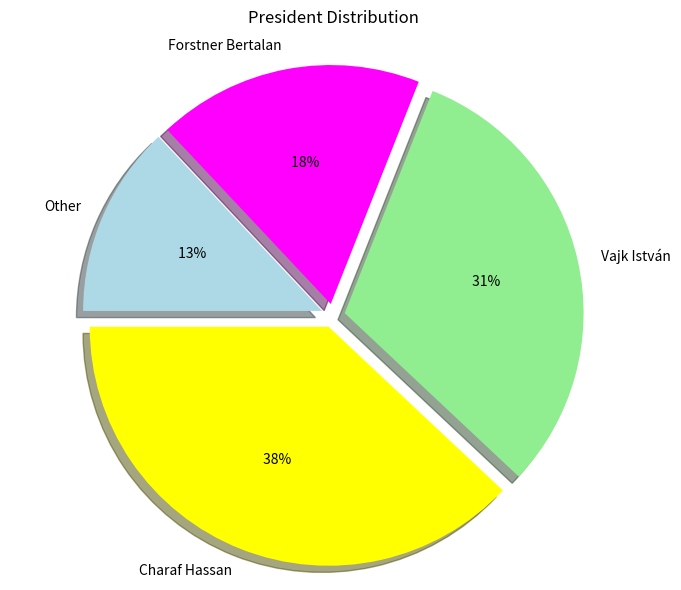

How many slices are in this pie chart?

4